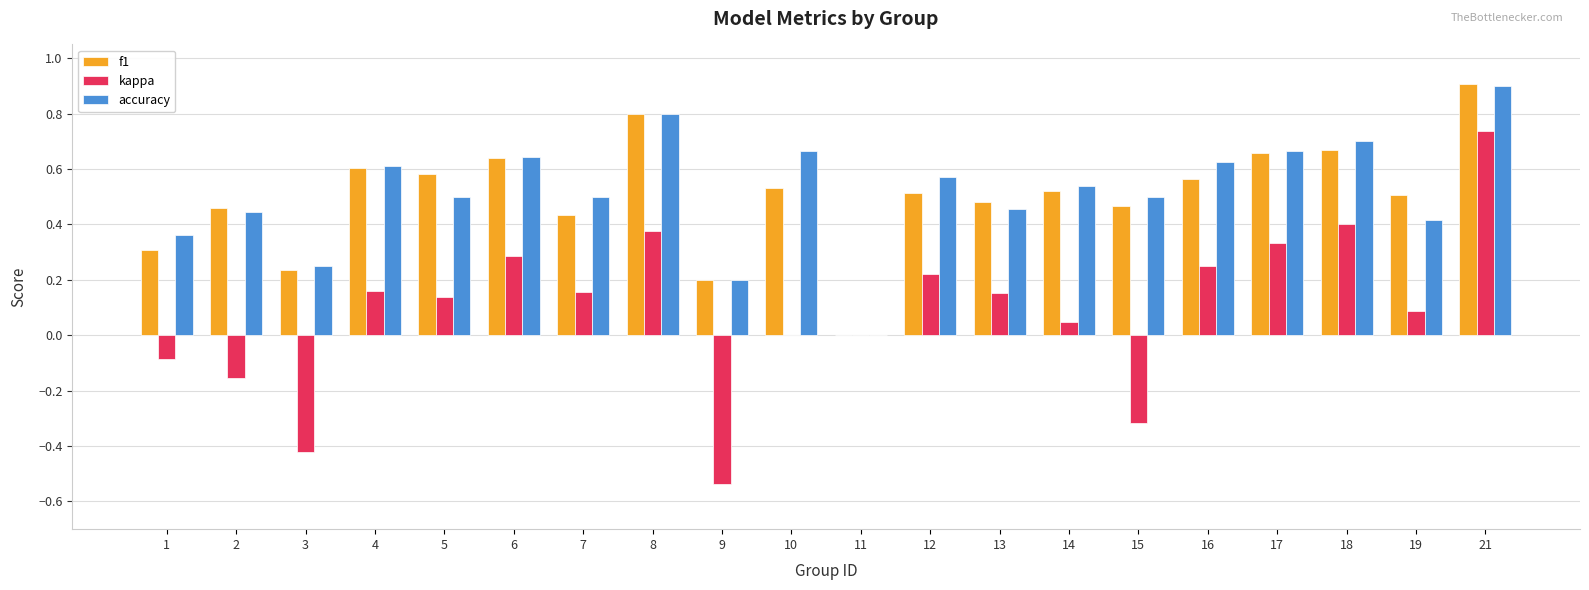

At which category does the chart reach its peak across all series?

21